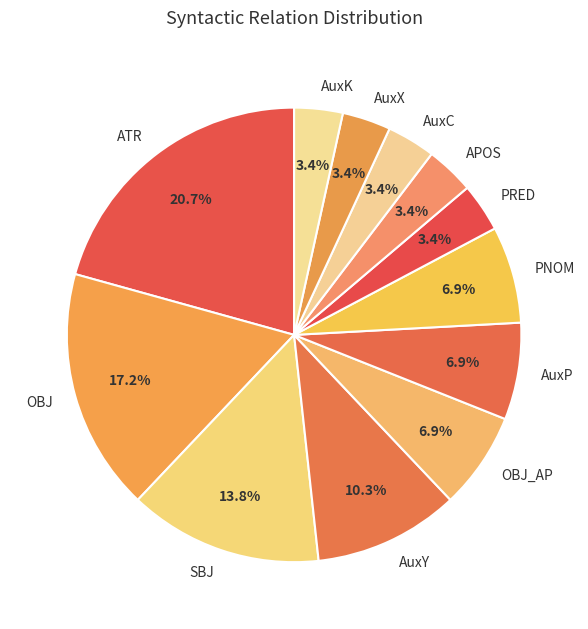

How many slices are in this pie chart?

12